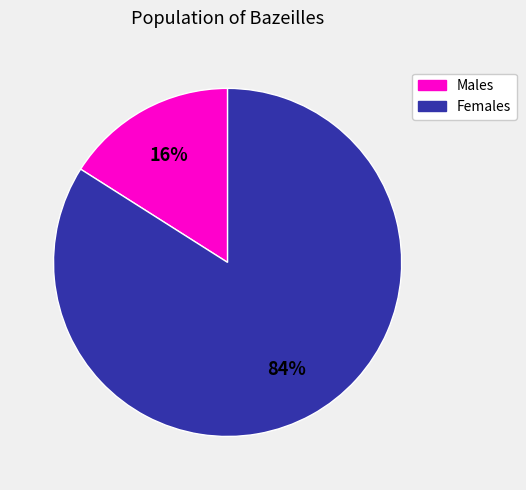

To the nearest percent, what is the difference between the largest and smallest slice percentages?

68%